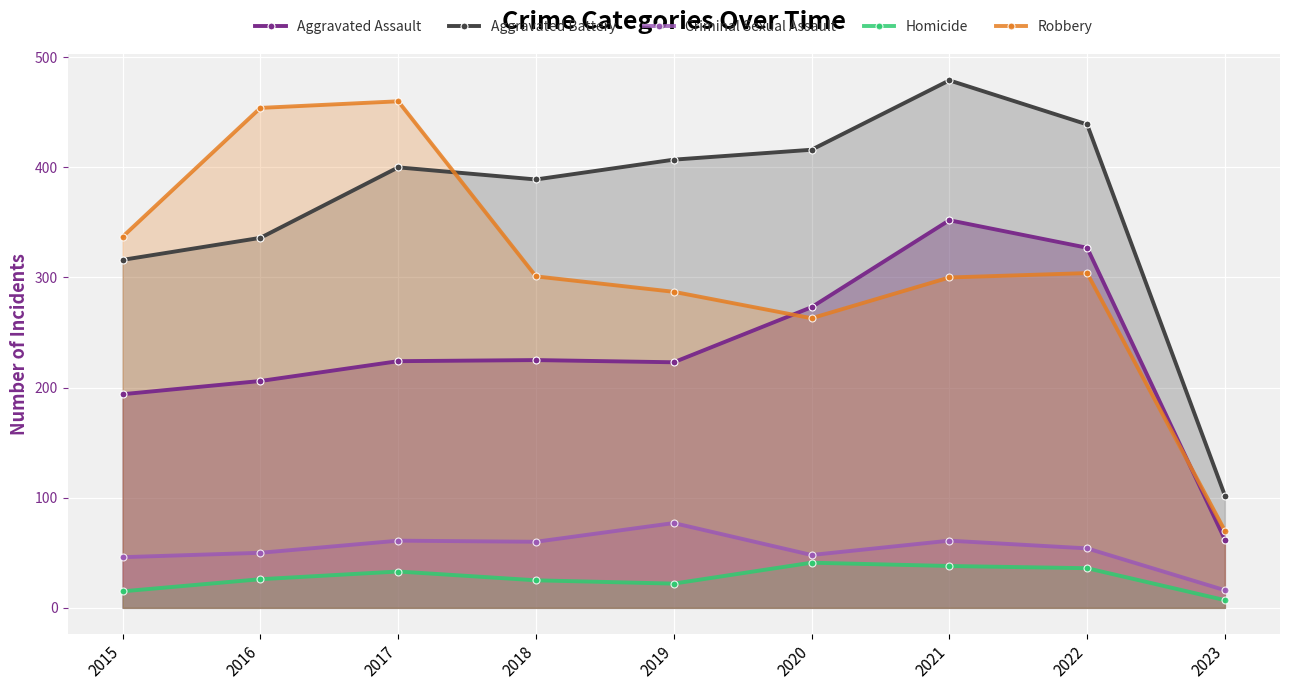

List the series in order of their peak value, highest first.

Aggravated Battery, Robbery, Aggravated Assault, Criminal Sexual Assault, Homicide